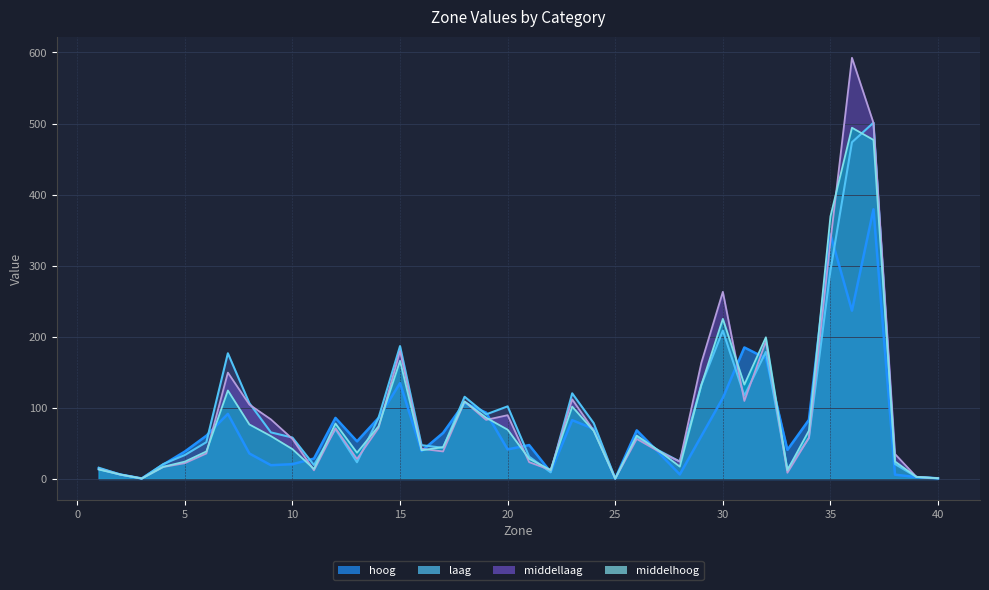

Does the chart have visible grid lines?

Yes